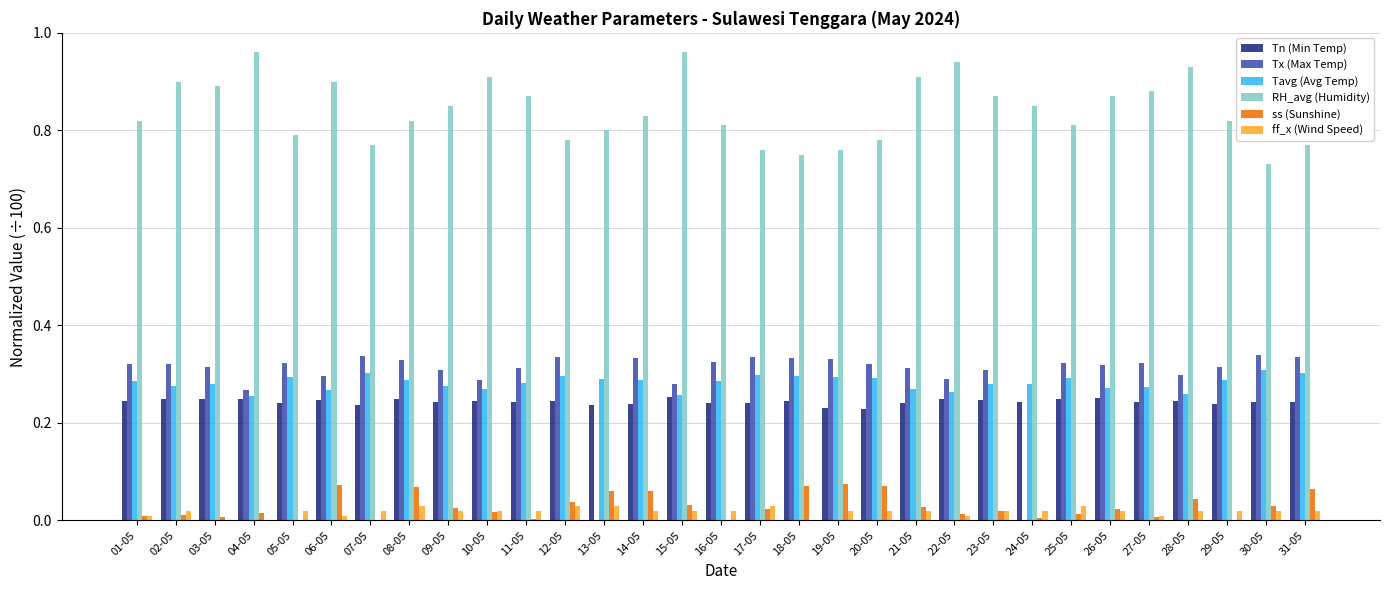

The Tx (Max Temp) series shows 0.3 at 04-05. True or false?

True